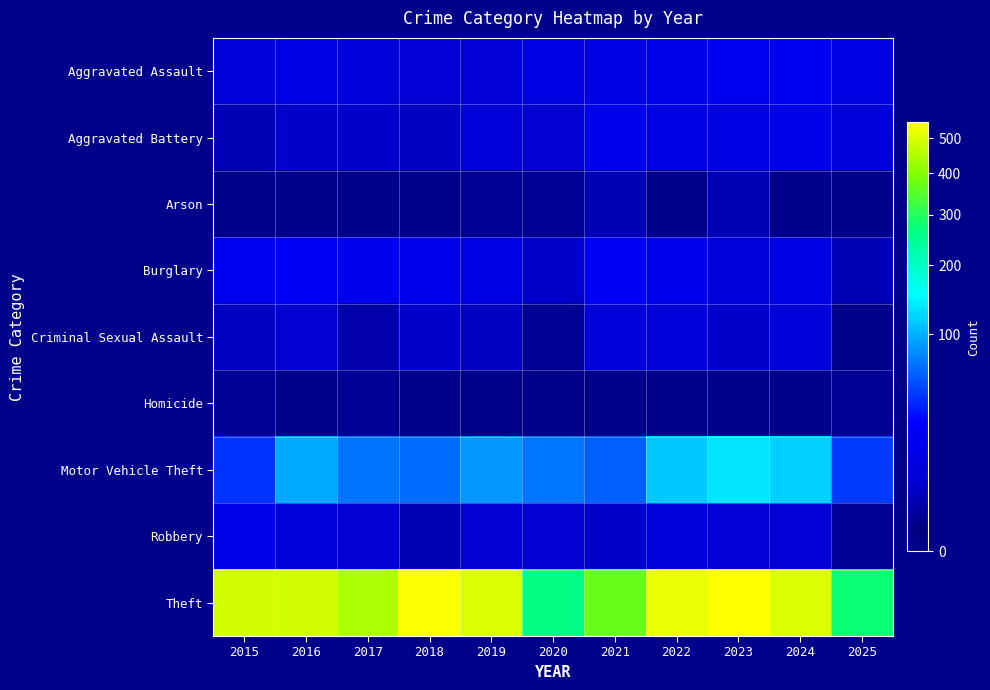

Which series changed the most between 2017 and 2024?

Theft